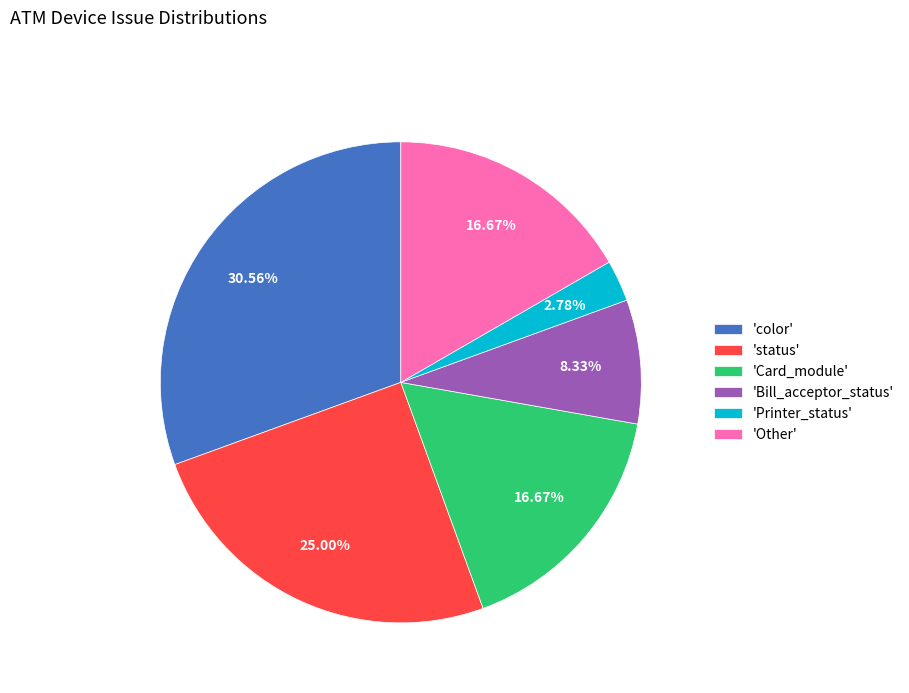

Which category has the biggest portion of the pie?

'color'